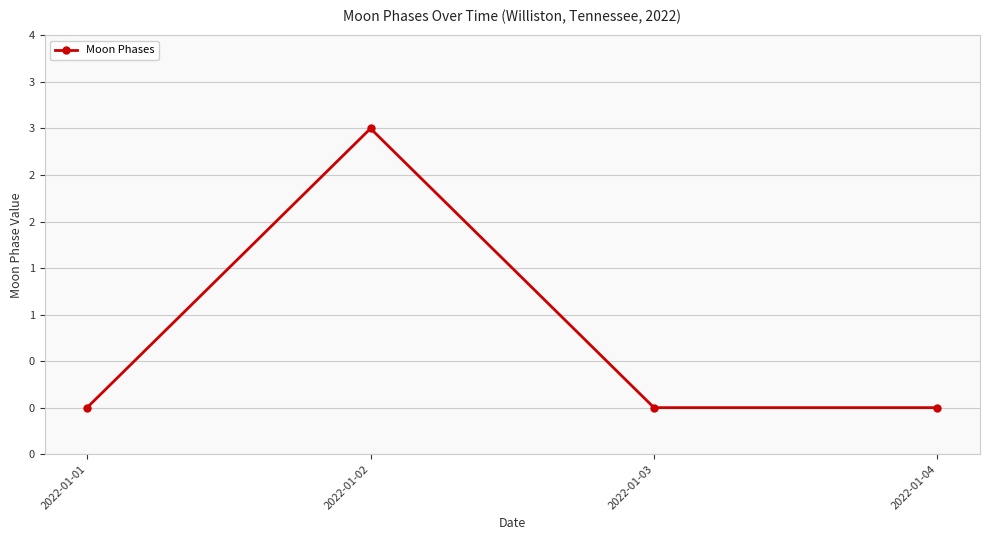

What is the change in value from 2022-01-02 to 2022-01-03?

-3